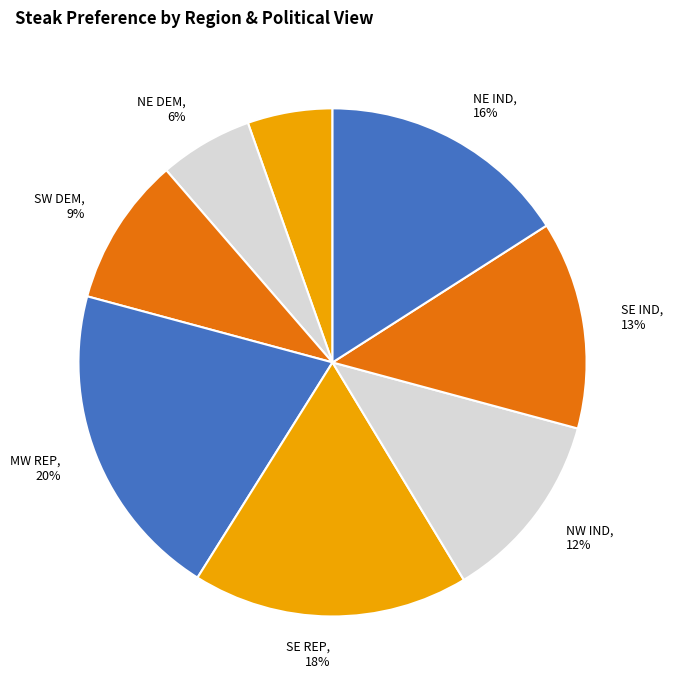

To the nearest percent, what is the average slice percentage?

12%